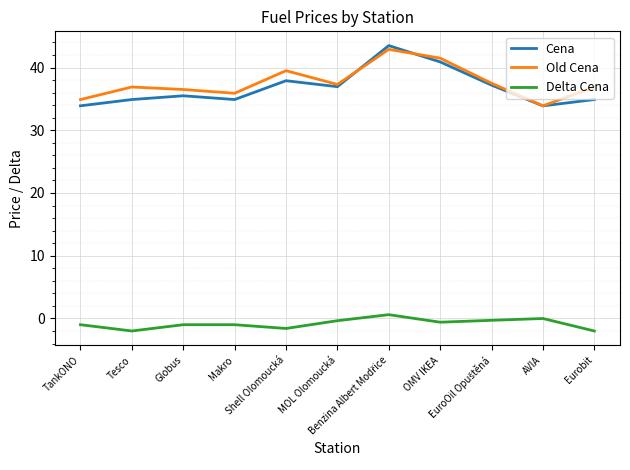

List the series in order of their peak value, highest first.

Cena, Old Cena, Delta Cena